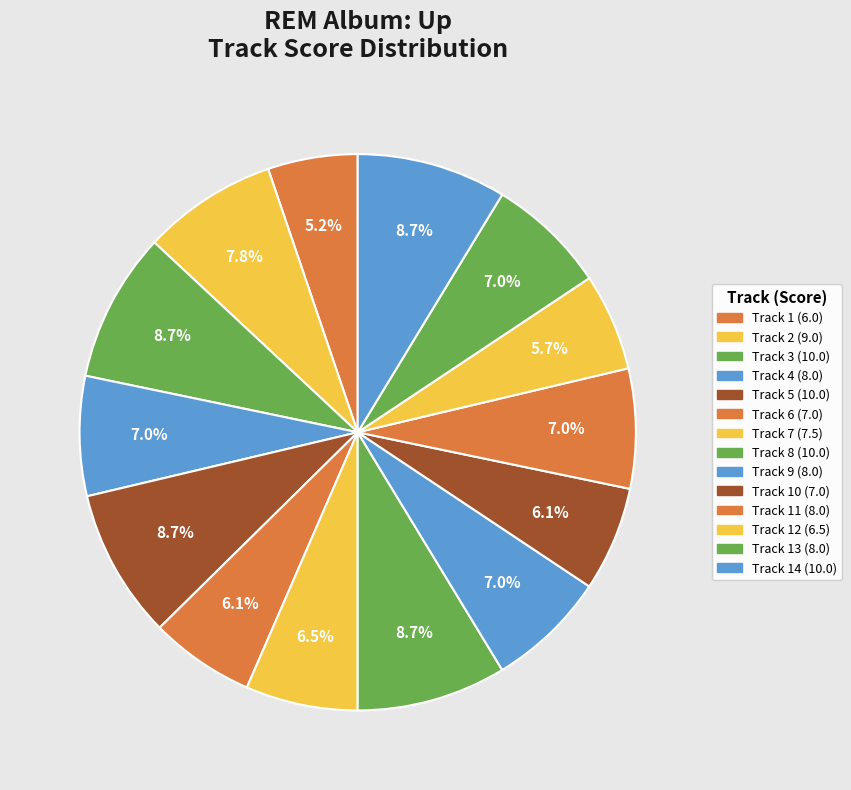

Is there a majority slice in this chart?

No